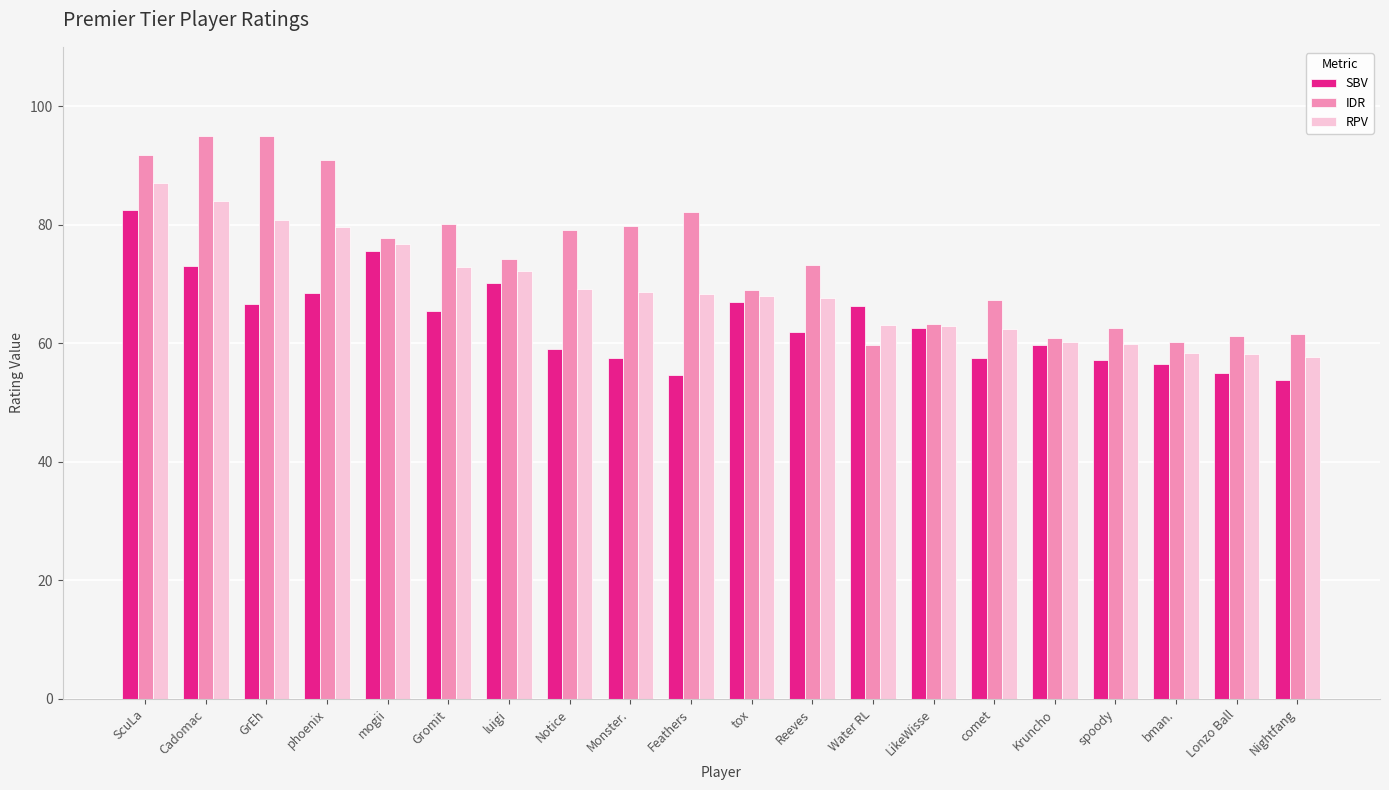

How many distinct data groups are displayed?

3